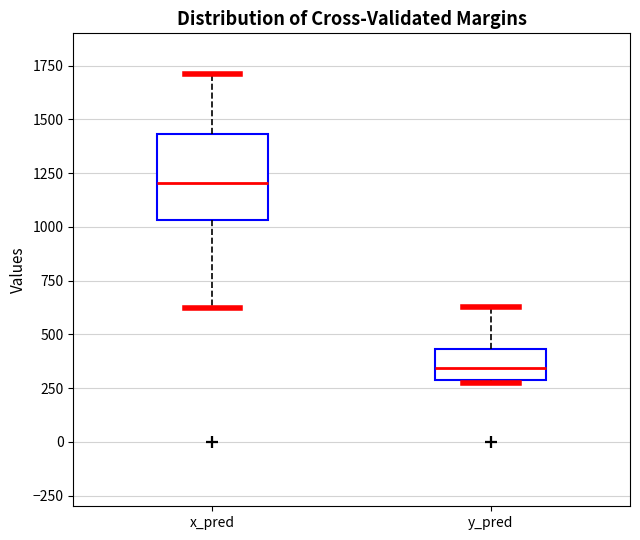

Where does the lower whisker of the box for x_pred end on the y-axis? The values are not printed on the chart, so give them approximately, as read against the axis.

600